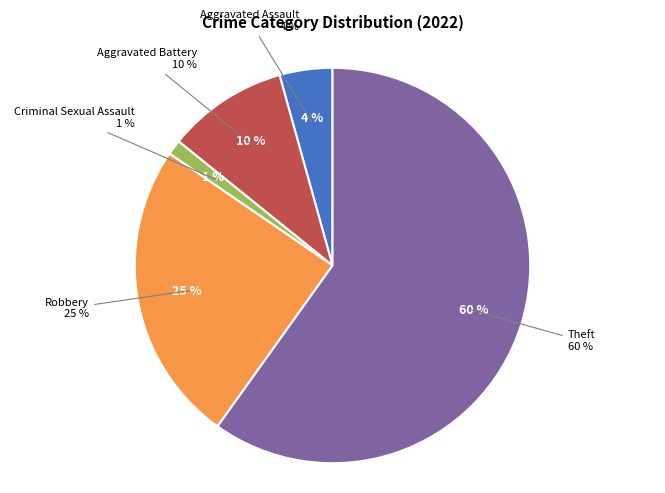

Which category accounts for the majority?

Theft